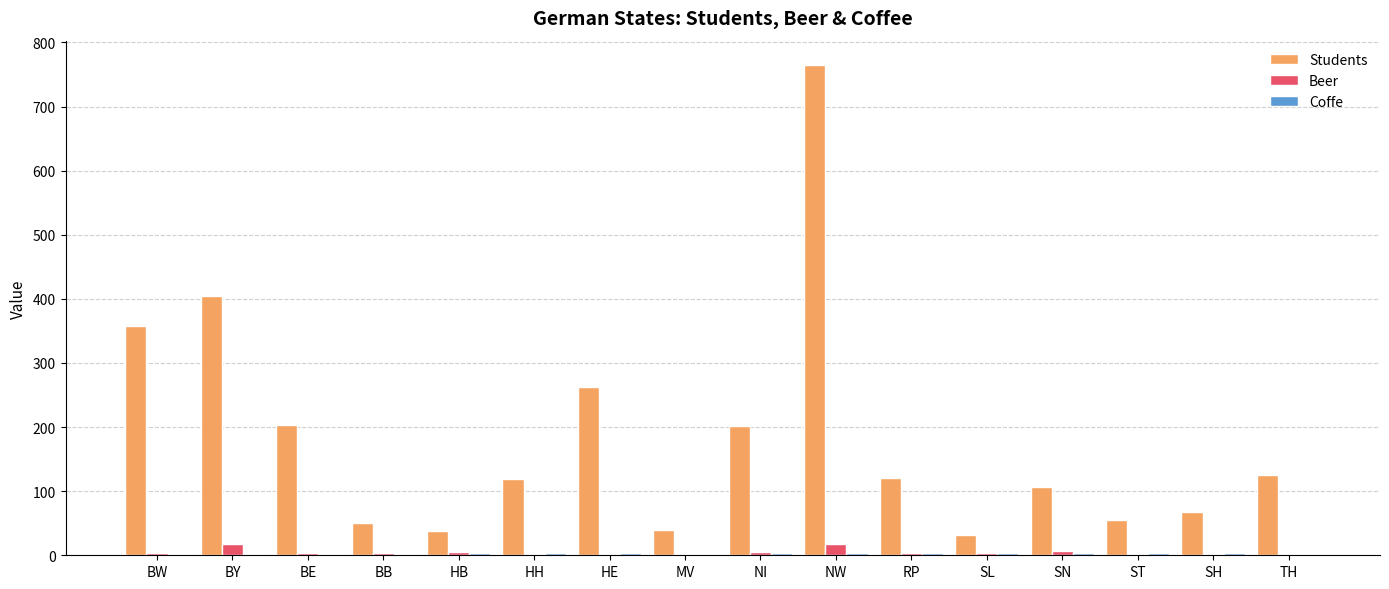

Which series has the largest total across all categories?

Students